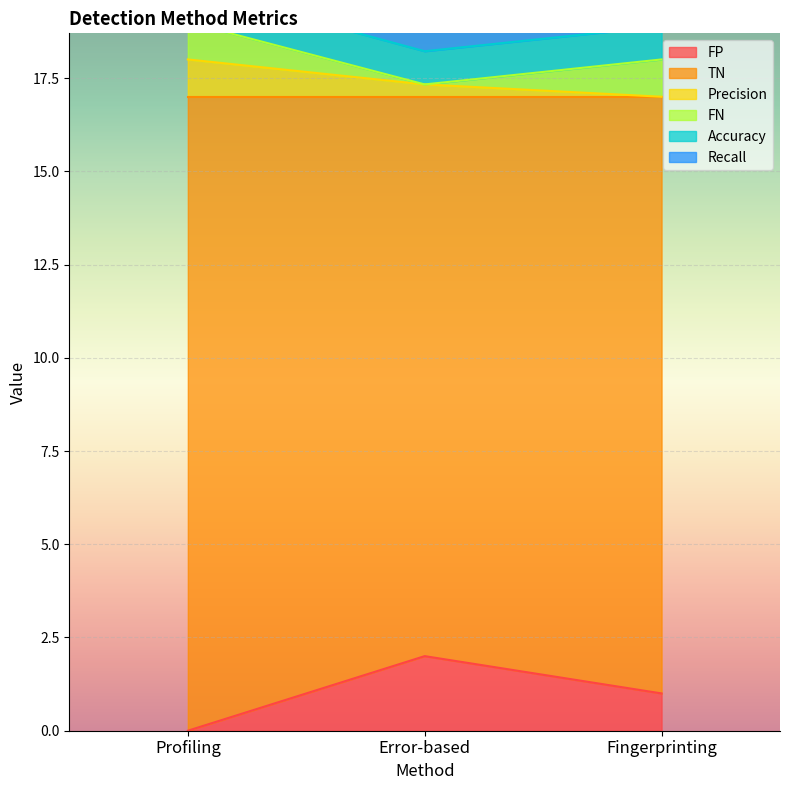

List the labels in order of FP value, largest first.

Error-based, Fingerprinting, Profiling